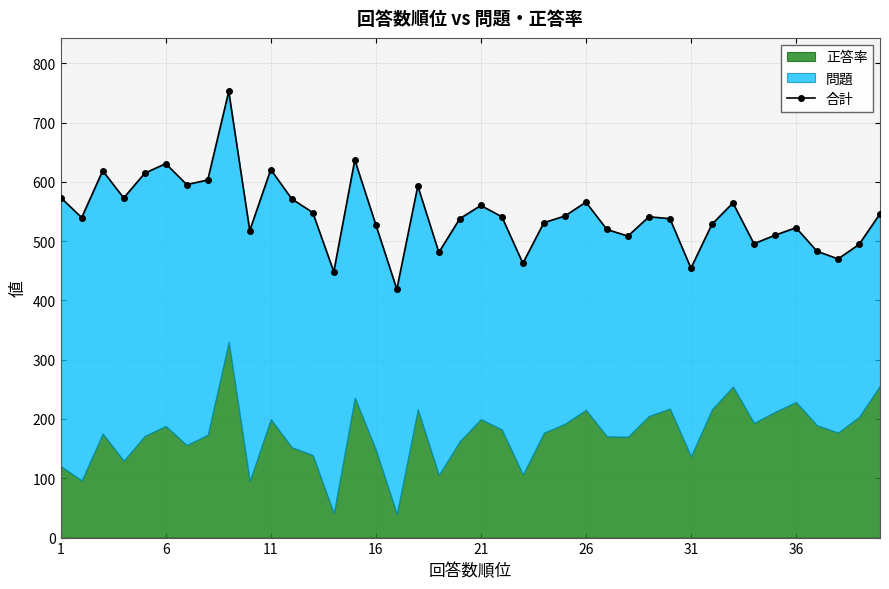

How many lines are shown in the chart?

1